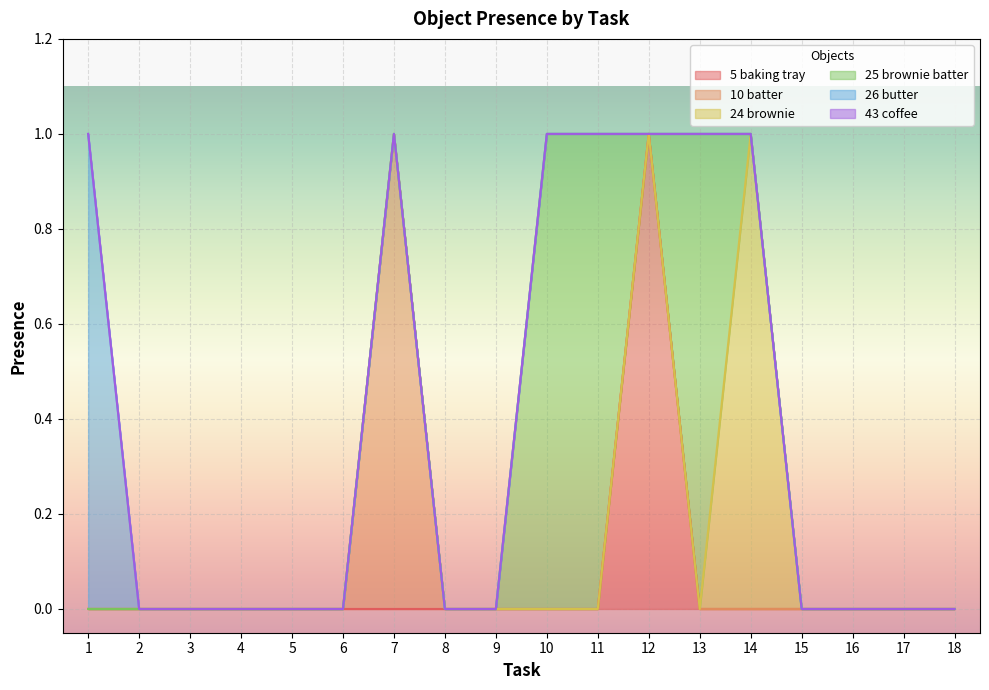

How many lines are shown in the chart?

6